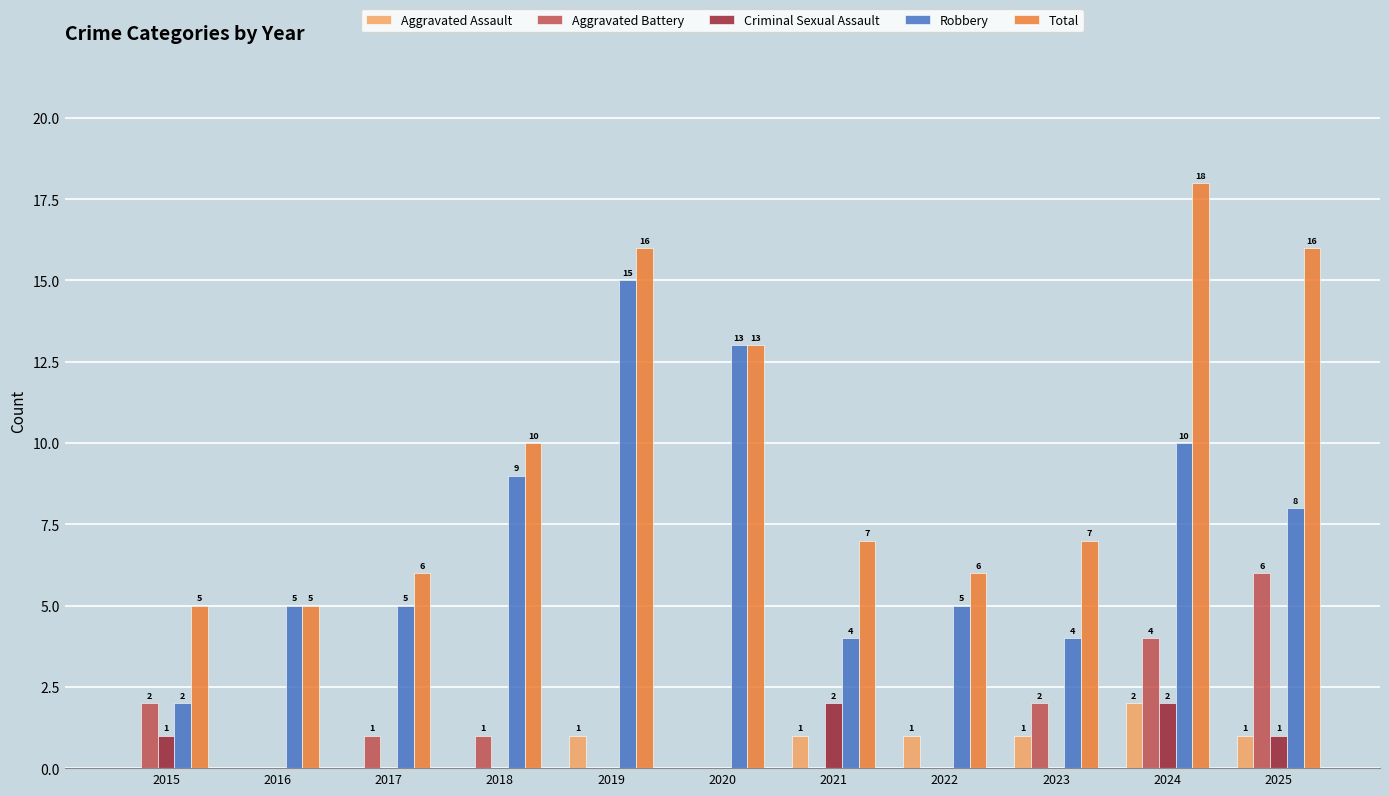

Reading left to right, list all the values displayed in this chart.

Aggravated Assault: 0	0	0	0	1	0	1	1	1	2	1
Aggravated Battery: 2	0	1	1	0	0	0	0	2	4	6
Criminal Sexual Assault: 1	0	0	0	0	0	2	0	0	2	1
Robbery: 2	5	5	9	15	13	4	5	4	10	8
Total: 5	5	6	10	16	13	7	6	7	18	16